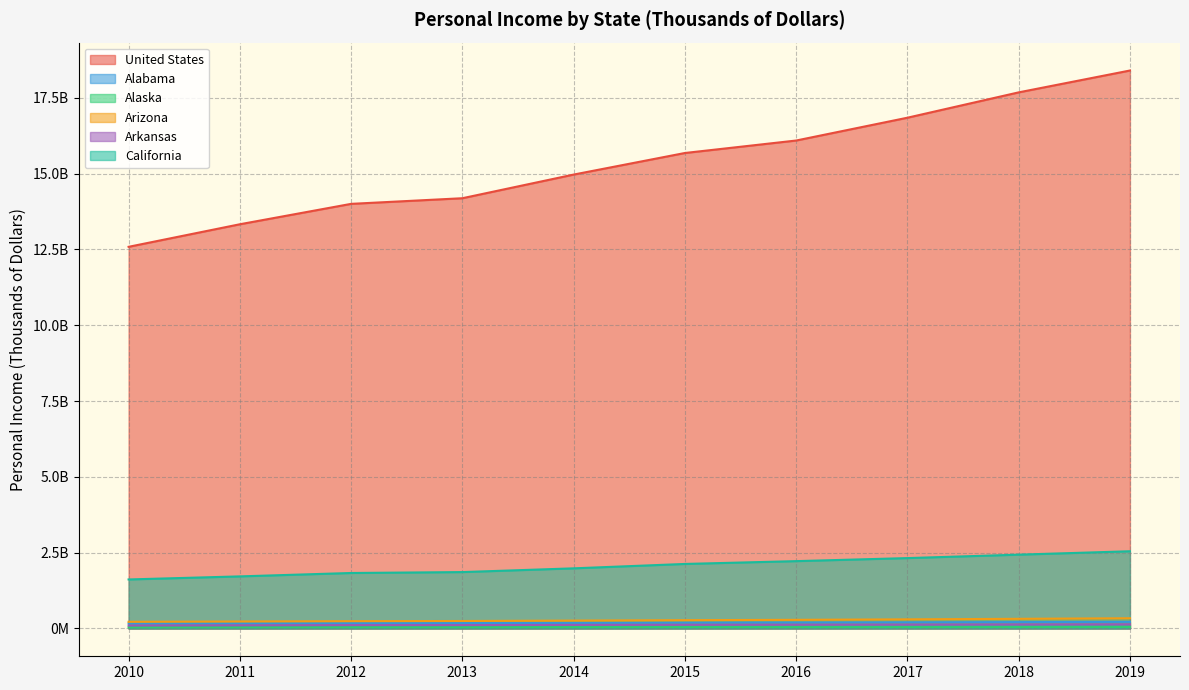

Where does the California series first go above 2125430316?

2016